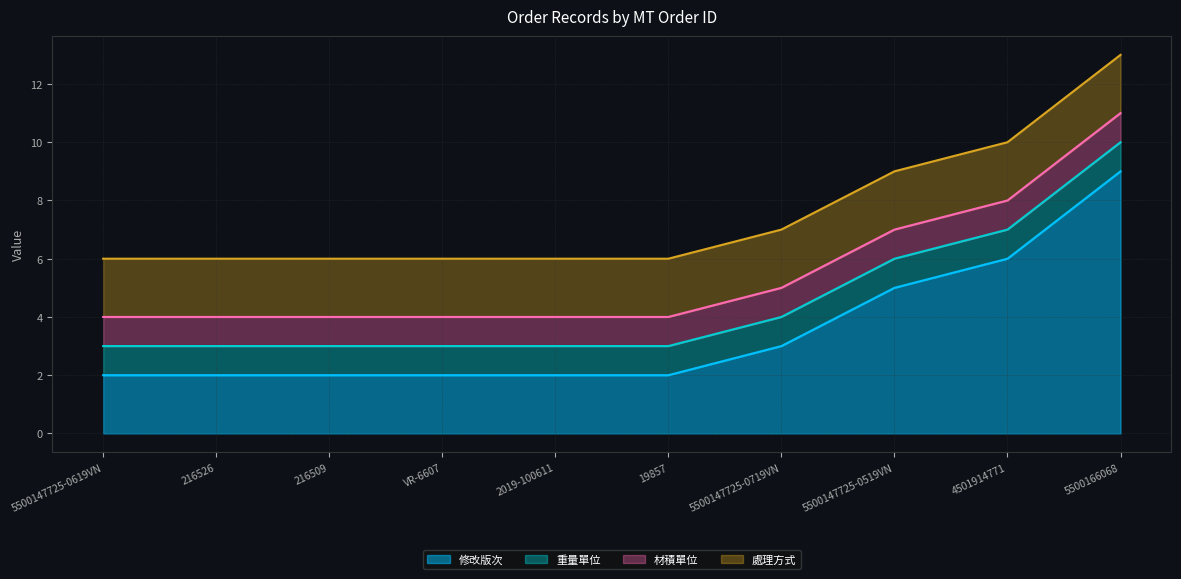

The 重量單位 series shows 1 at 19857. True or false?

False